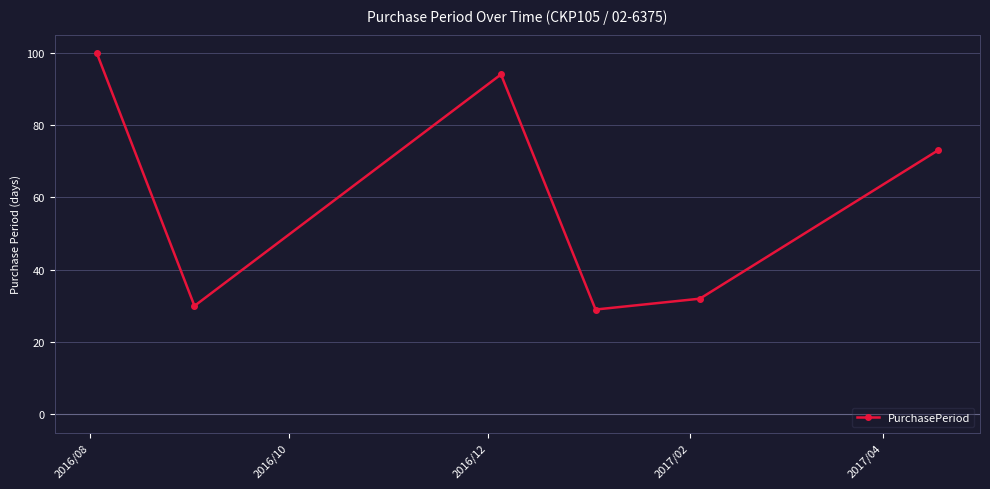

What is the average value?

60